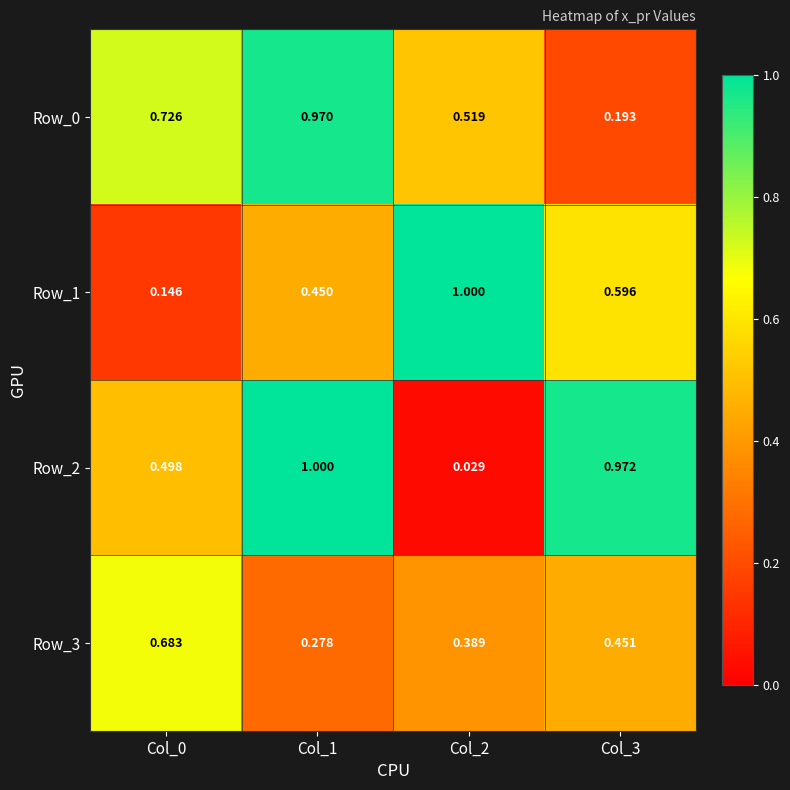

Is the value of Row_1 at Col_3 greater than the value of Row_2 at Col_1?

No